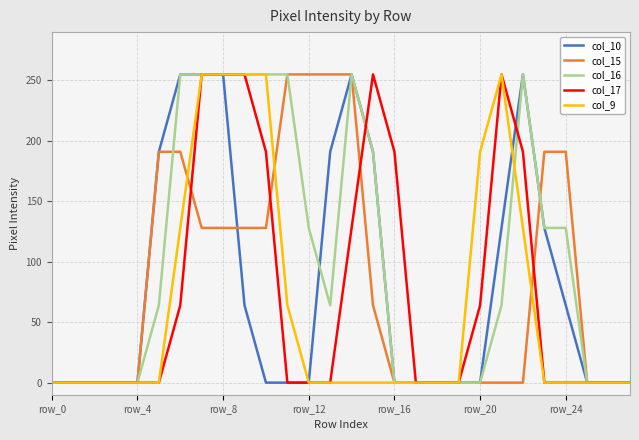

Which series has the largest total across all categories?

col_16